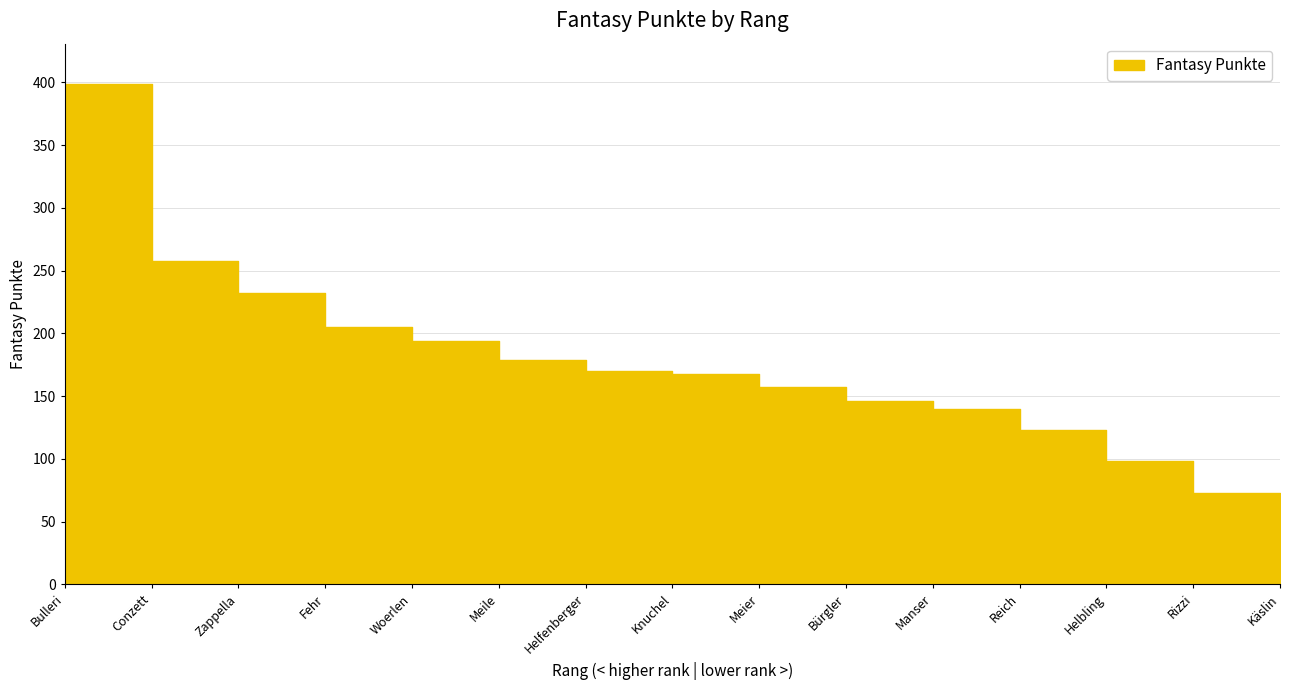

What is the difference between the second highest and minimum values?

203